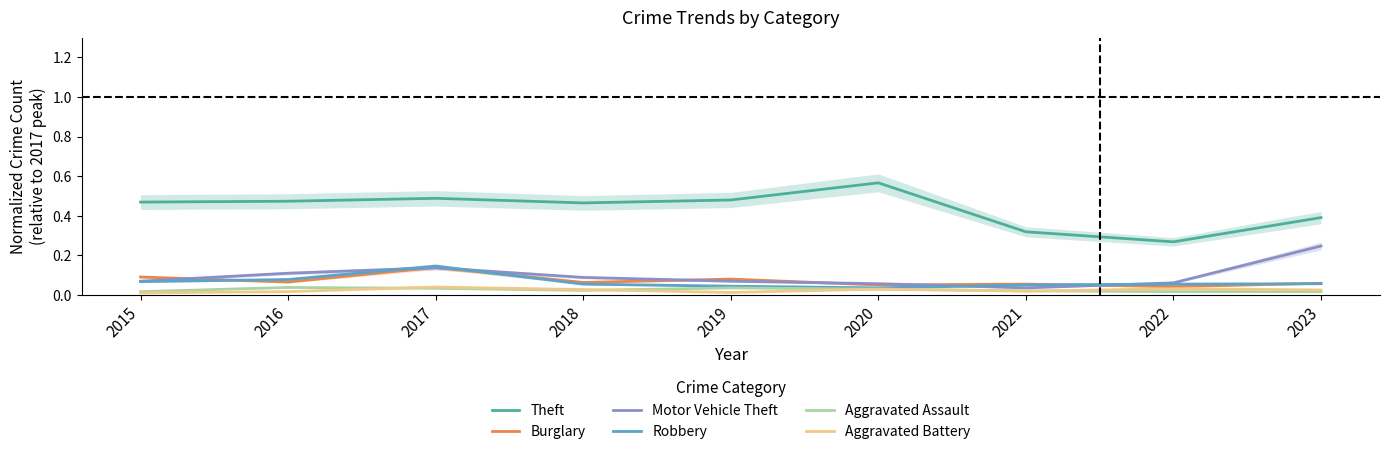

Reading left to right, extract all data points from this chart.

Theft: 2015=0.5	2016=0.5	2017=0.5	2018=0.5	2019=0.5	2020=0.6	2021=0.3	2022=0.3	2023=0.4
Burglary: 2015=0.1	2016=0.1	2017=0.1	2018=0.1	2019=0.1	2020=0.1	2021=0.1	2022=0.0	2023=0.1
Motor Vehicle Theft: 2015=0.1	2016=0.1	2017=0.1	2018=0.1	2019=0.1	2020=0.1	2021=0.0	2022=0.1	2023=0.2
Robbery: 2015=0.1	2016=0.1	2017=0.1	2018=0.1	2019=0.0	2020=0.0	2021=0.1	2022=0.1	2023=0.1
Aggravated Assault: 2015=0.0	2016=0.0	2017=0.0	2018=0.0	2019=0.0	2020=0.0	2021=0.0	2022=0.0	2023=0.0
Aggravated Battery: 2015=0.0	2016=0.0	2017=0.0	2018=0.0	2019=0.0	2020=0.0	2021=0.0	2022=0.0	2023=0.0